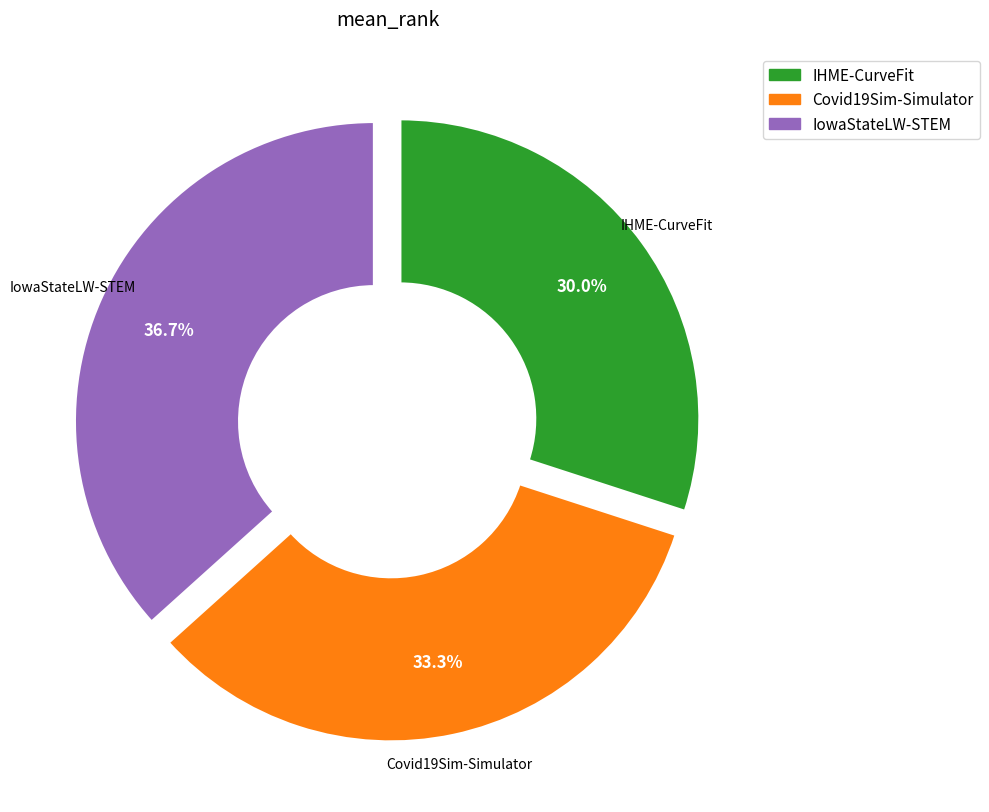

To the nearest percent, what is the difference between the largest and smallest slice percentages?

7%